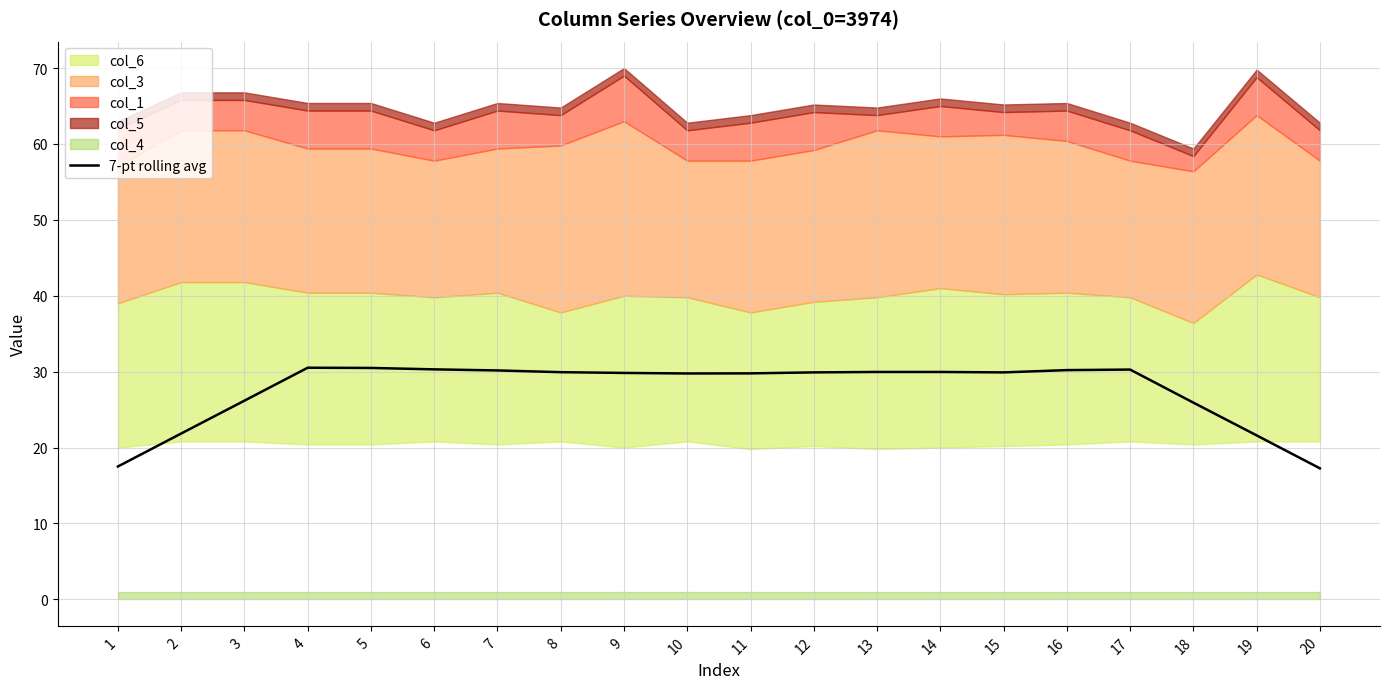

What is the lowest value of the 7-pt rolling avg series?

17.3